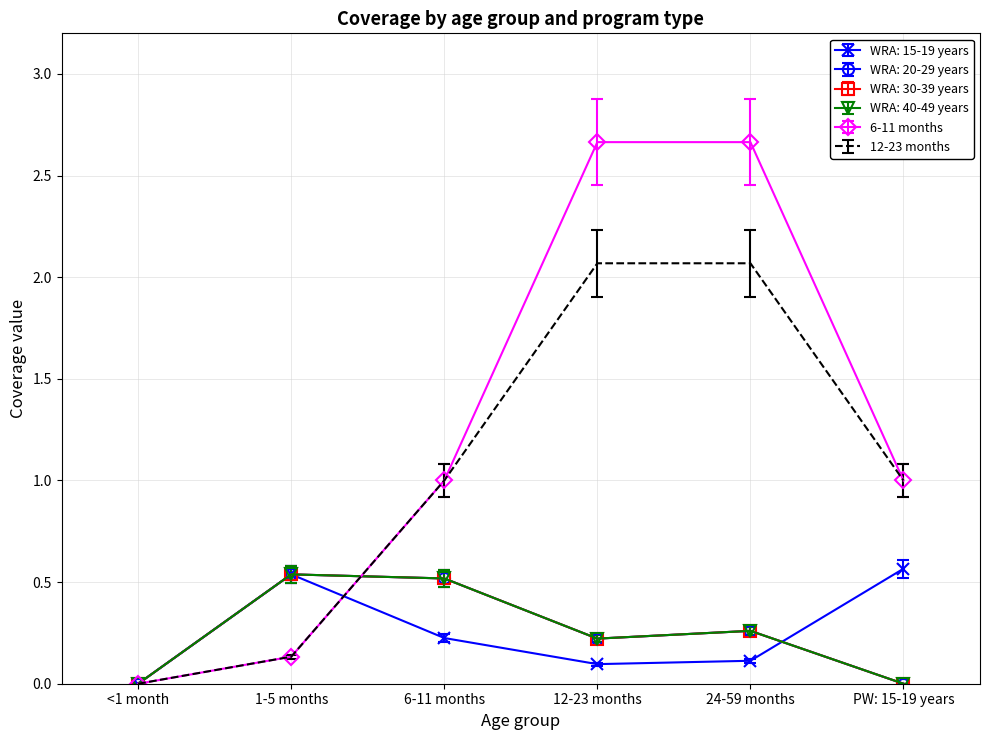

How many data points in WRA: 30-39 years are above 0?

4